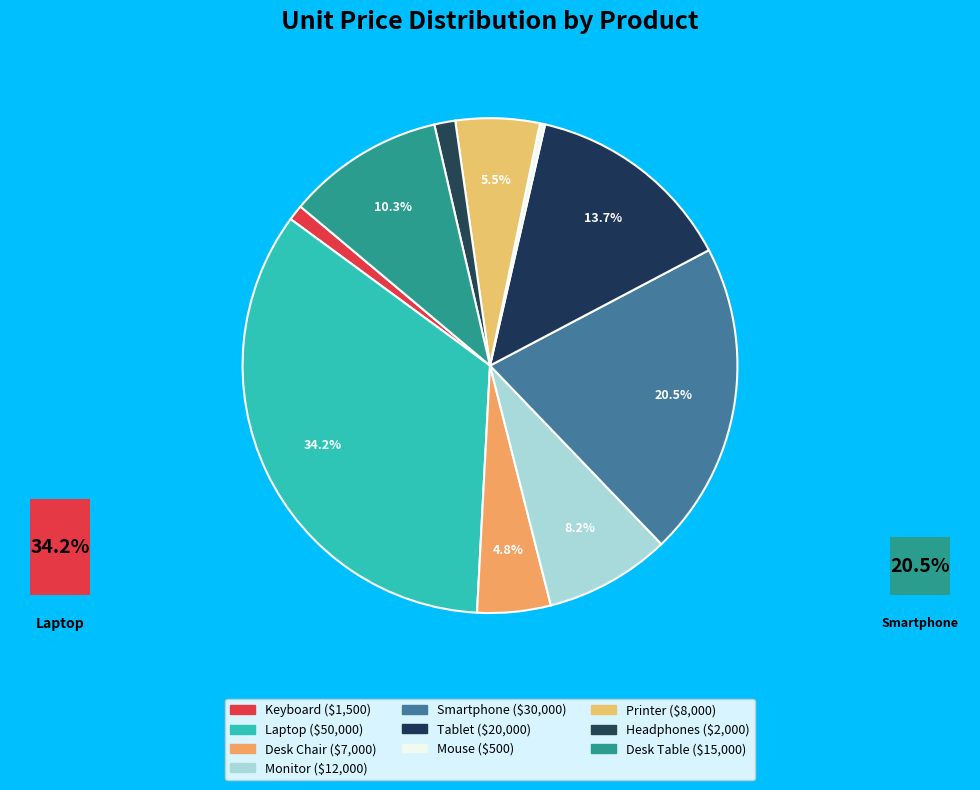

How much of the chart is everything except Tablet?

86.3%